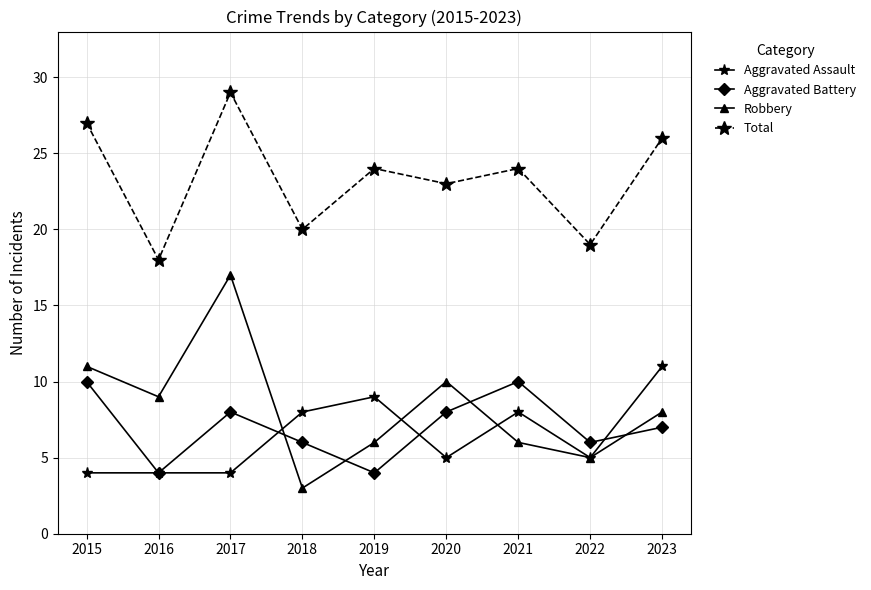

Reading right to left, transcribe all the data shown in this chart.

Aggravated Assault: 2023=11	2022=5	2021=8	2020=5	2019=9	2018=8	2017=4	2016=4	2015=4
Aggravated Battery: 2023=7	2022=6	2021=10	2020=8	2019=4	2018=6	2017=8	2016=4	2015=10
Robbery: 2023=8	2022=5	2021=6	2020=10	2019=6	2018=3	2017=17	2016=9	2015=11
Total: 2023=26	2022=19	2021=24	2020=23	2019=24	2018=20	2017=29	2016=18	2015=27